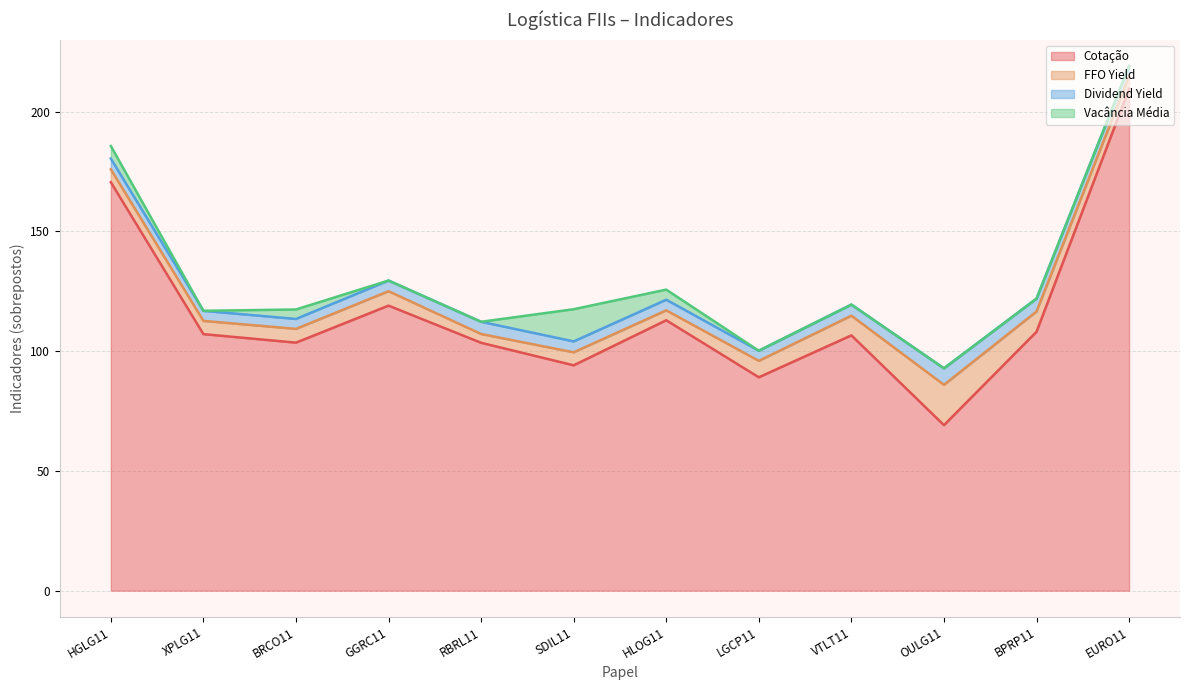

How many times do Dividend Yield and Vacância Média cross each other?

3